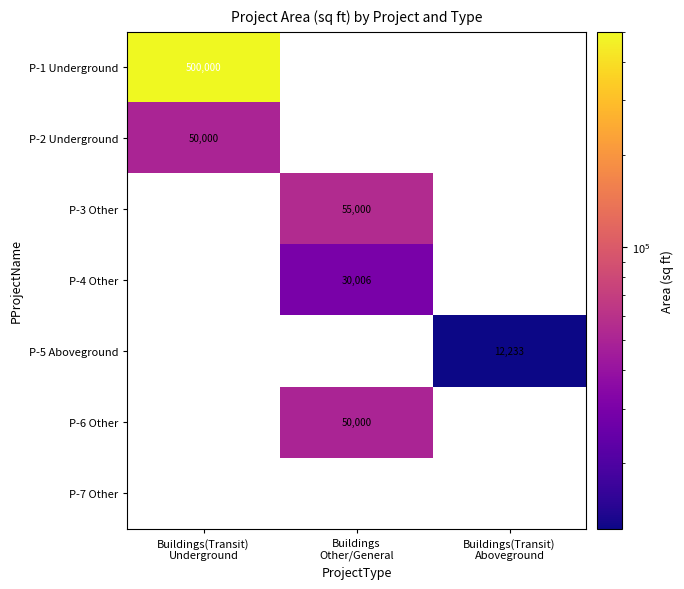

What value does the P-1 Underground series have at Buildings(Transit) Underground?

500000.0